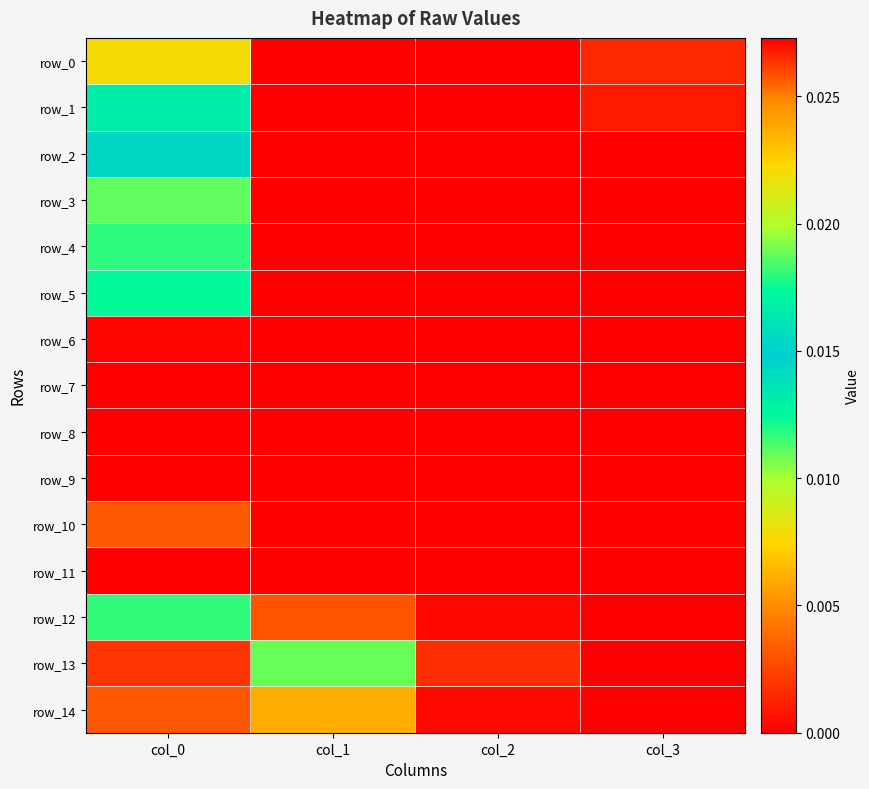

Count the number of categories in the chart.

4